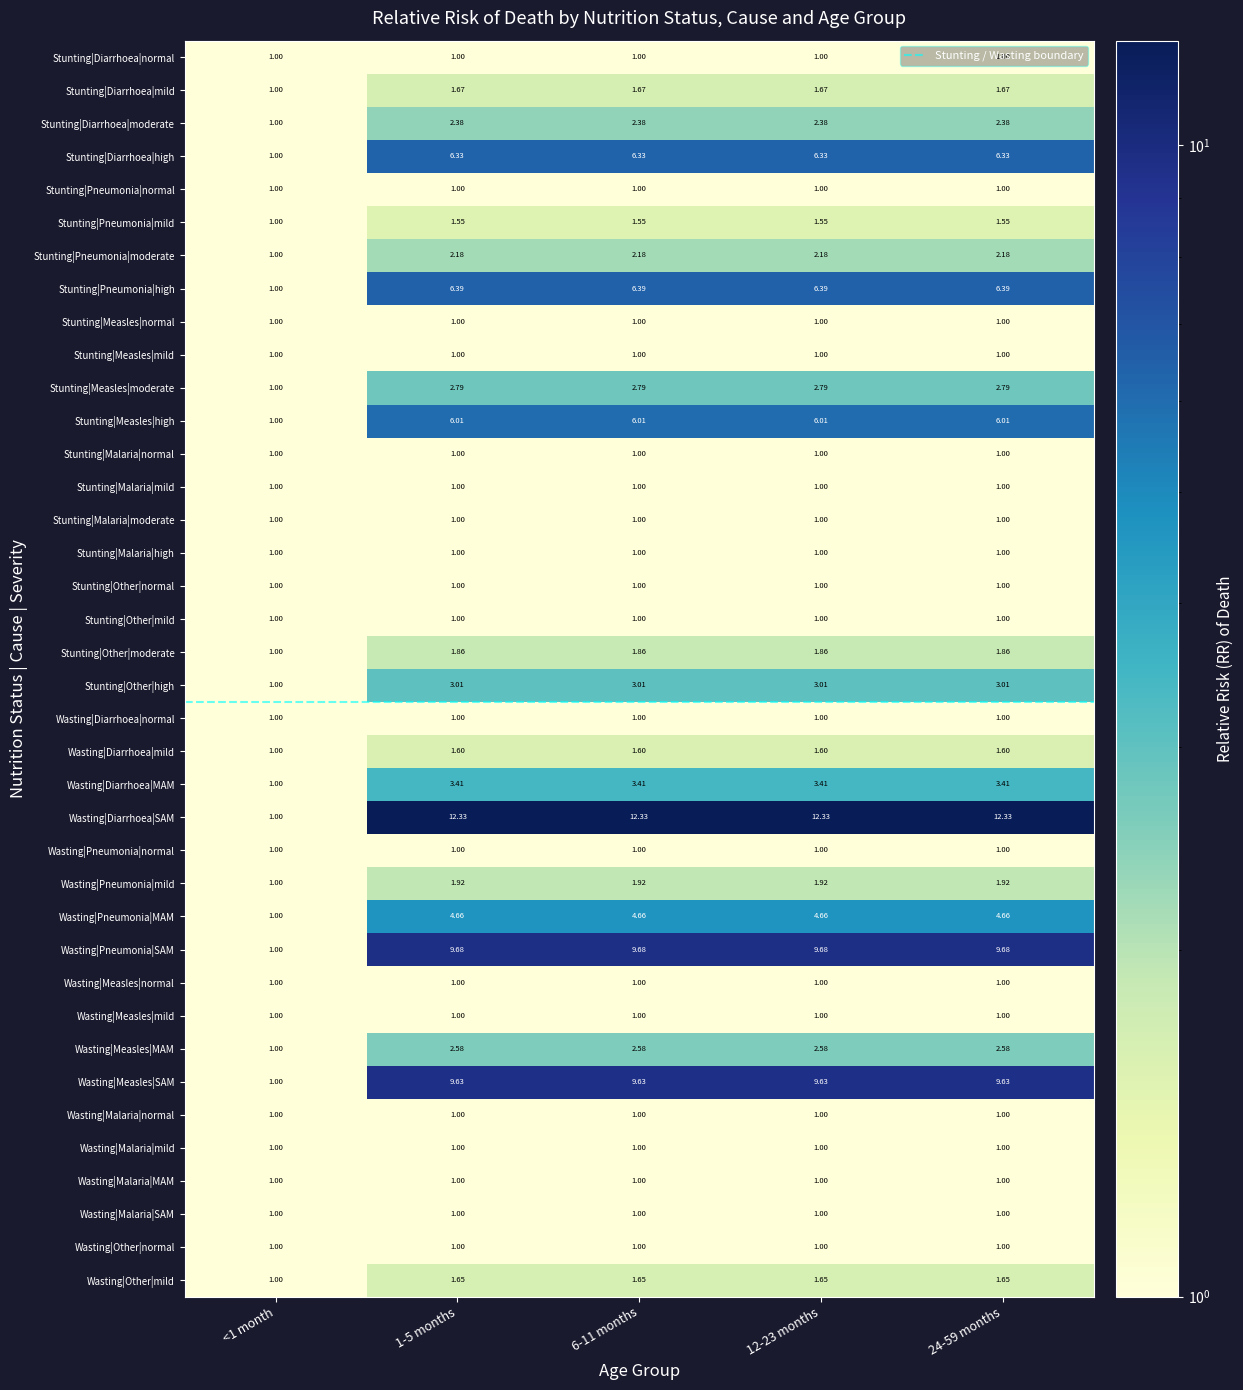

Which series has the largest total across all categories?

Wasting|Diarrhoea|SAM